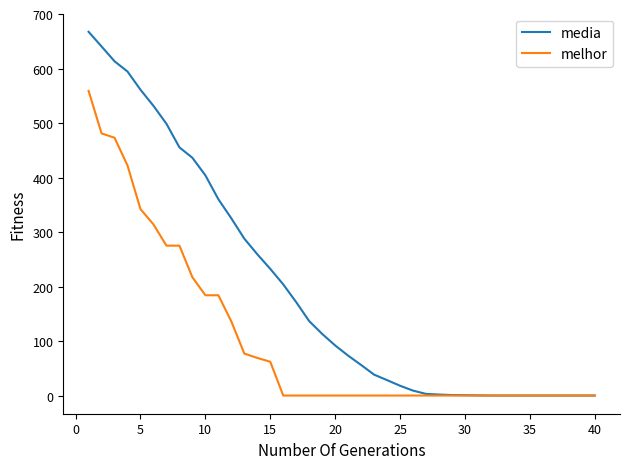

Is this an area chart (filled region under the line)?

No